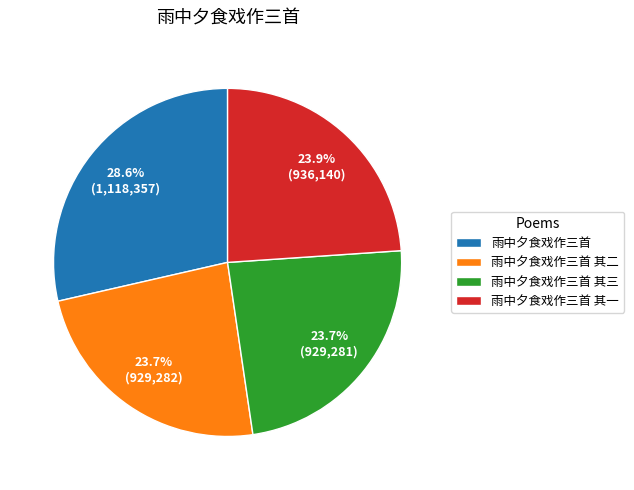

To the nearest percent, what is the combined percentage of 雨中夕食戏作三首 其一 and 雨中夕食戏作三首 其二?

48%